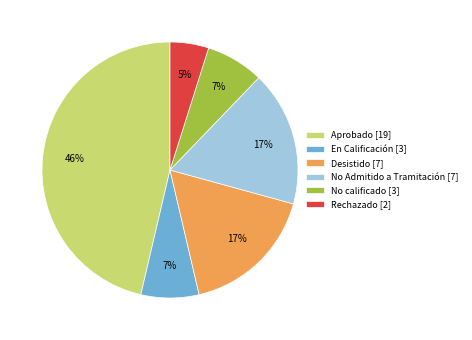

How many segments does this pie chart have?

6